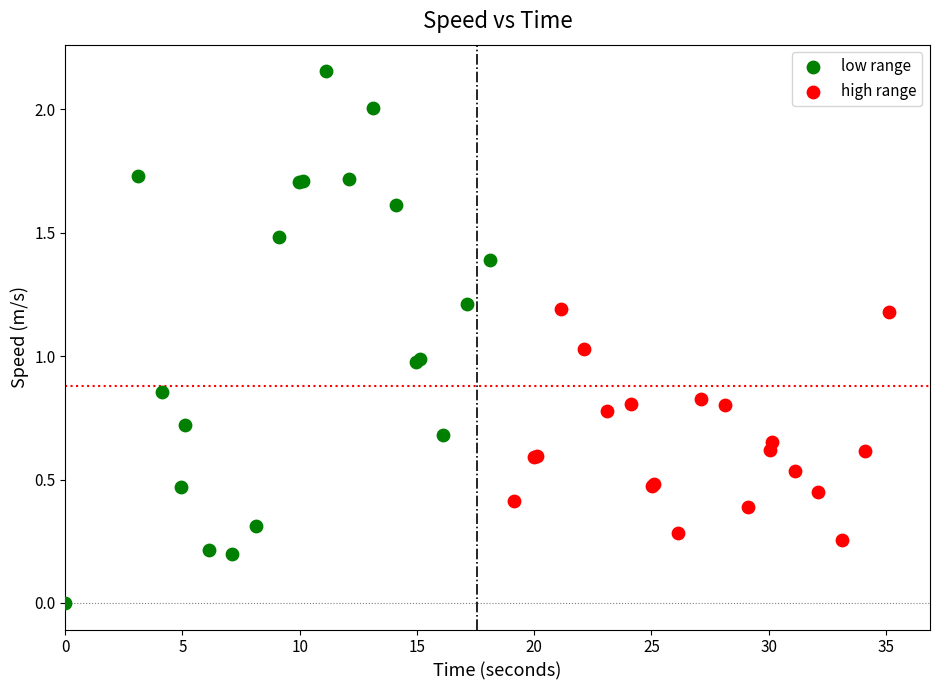

Which series contains the lowest Y value?

low range